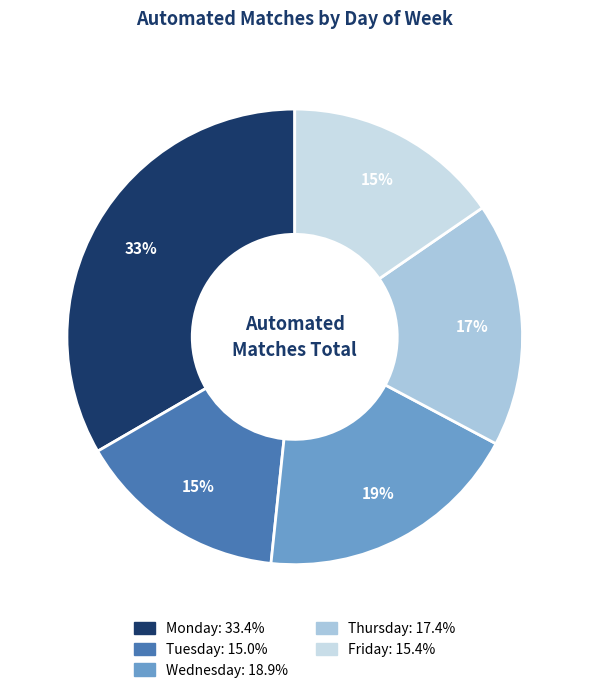

To the nearest percent, what portion does Wednesday represent?

19%